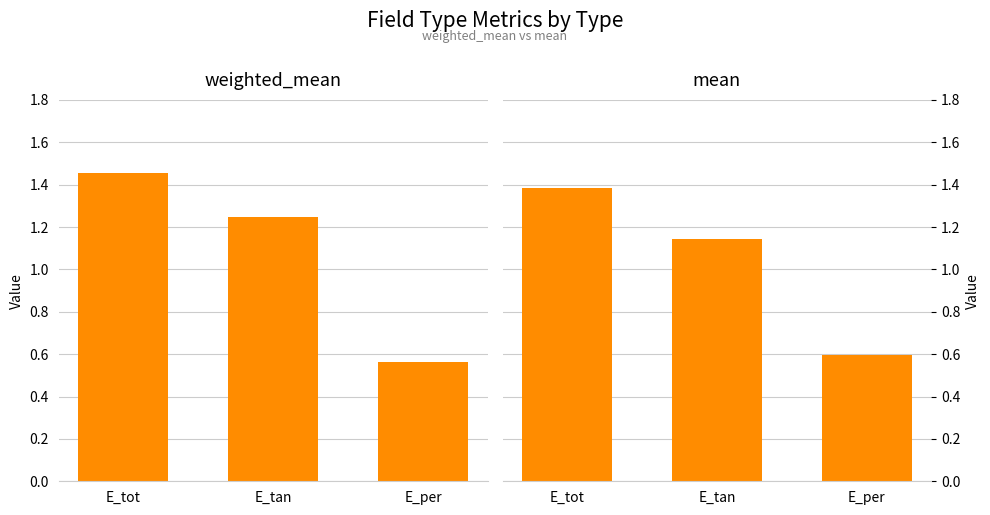

What is the difference between the maximum and minimum values in the mean series?

0.8